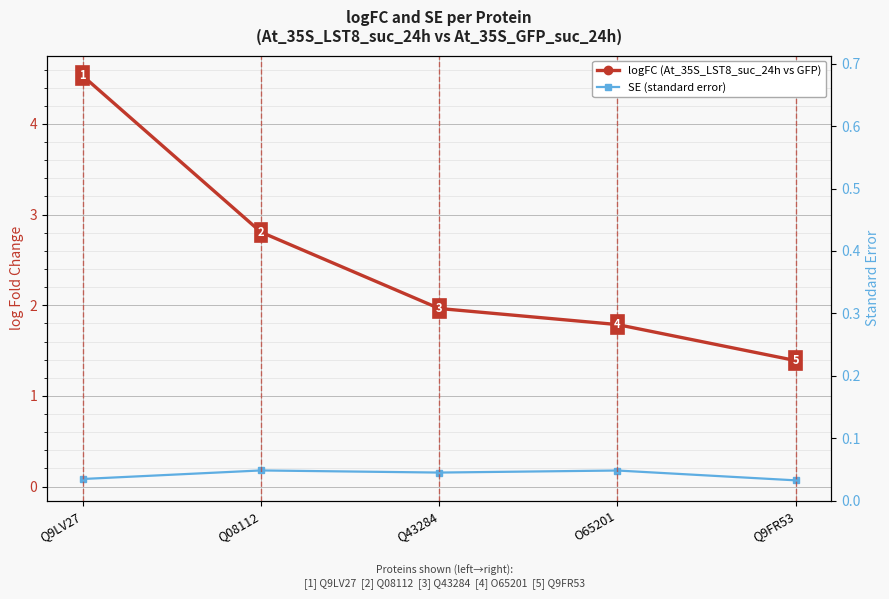

What is the sum of all SE (standard error) values?

0.7